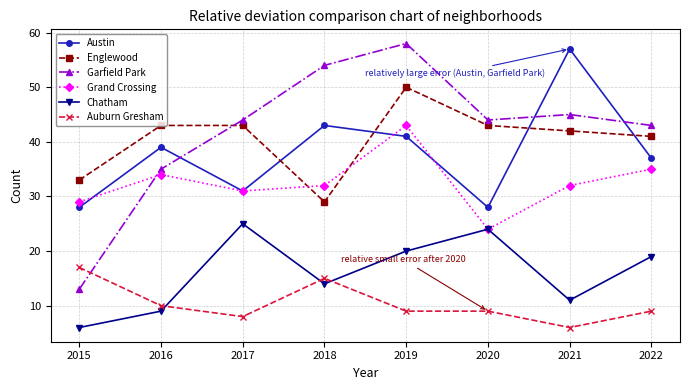

What is the highest value of the Englewood series?

50